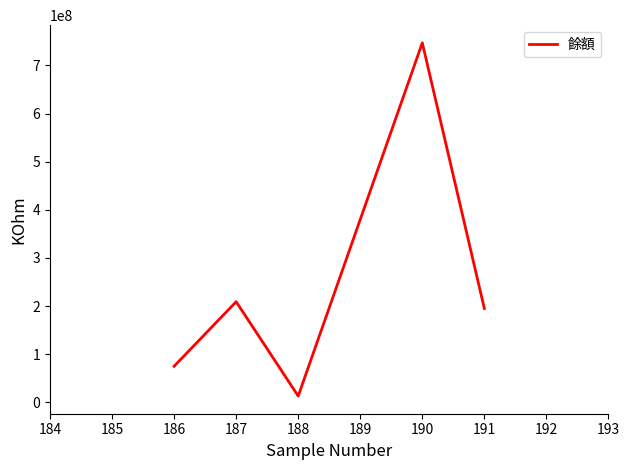

What is the sum of the values at 190 and 187?

956000000